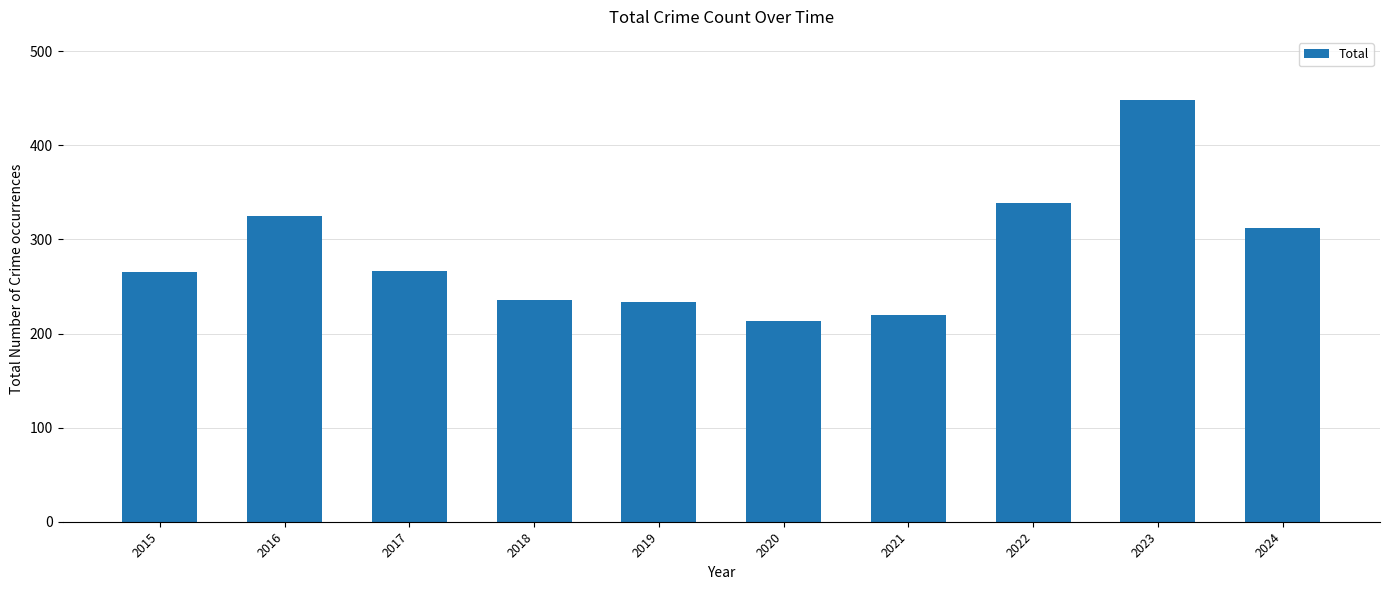

What is the ratio of the value at 2016 to the value at 2017?

1.2